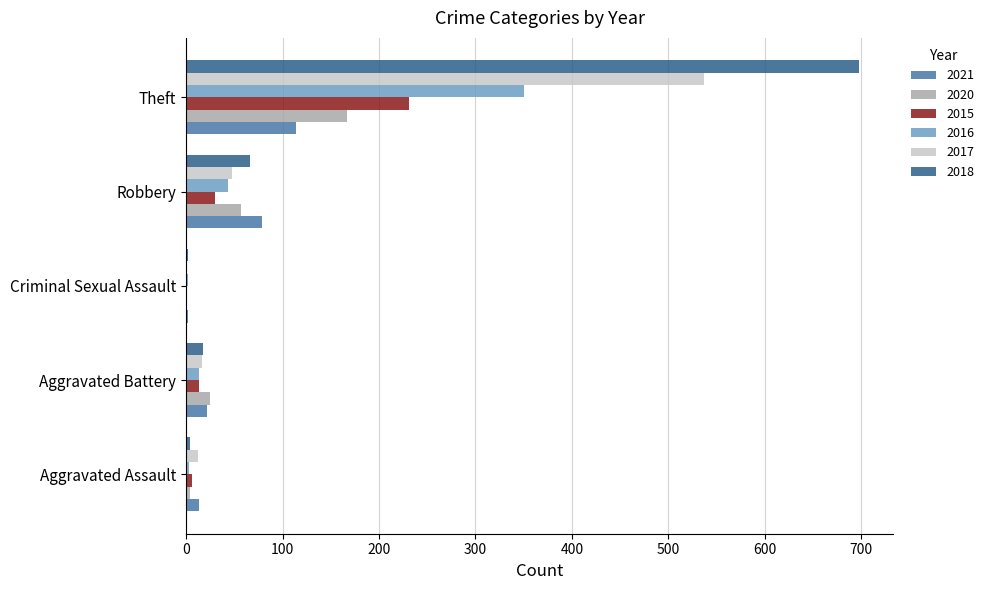

What is the sum of all 2018 values?

788